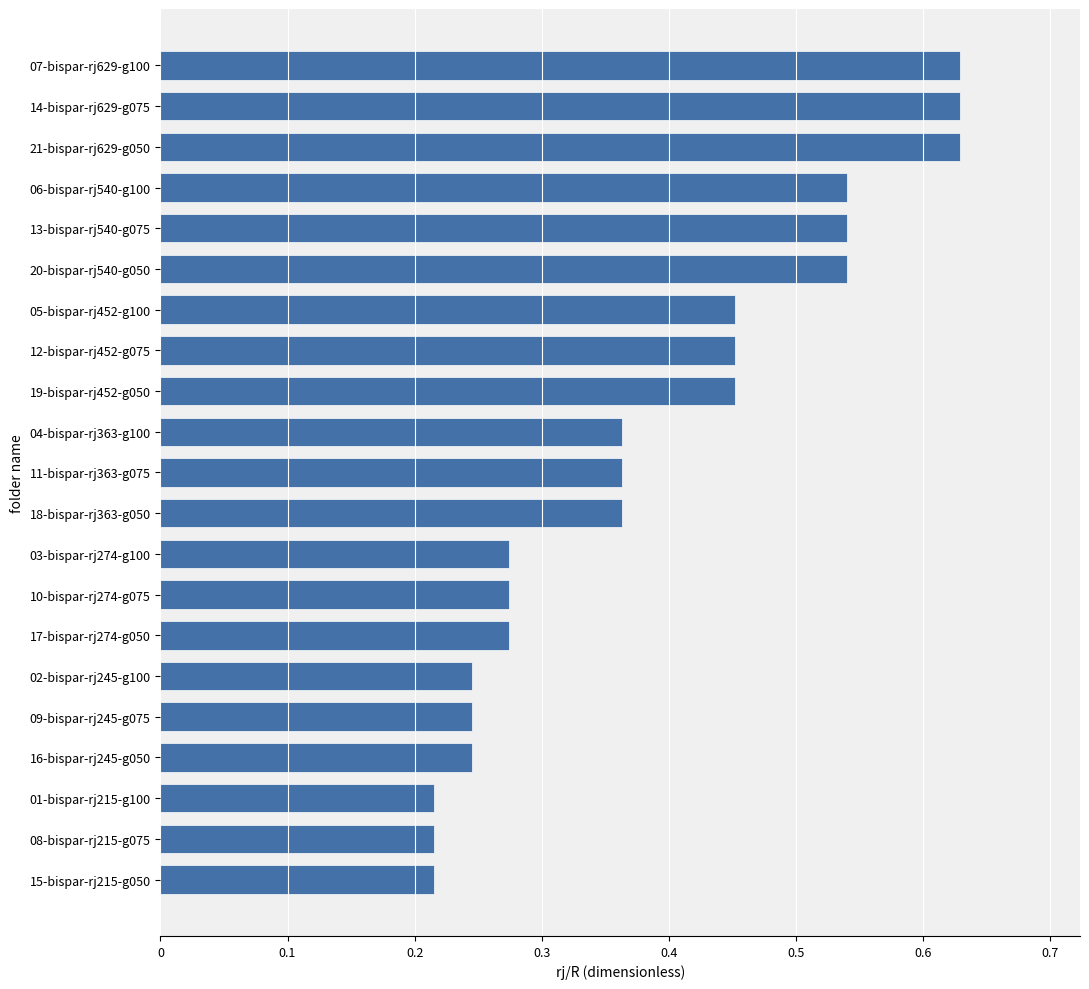

Is it true that the value at 06-bispar-rj540-g100 is 0.8?

False